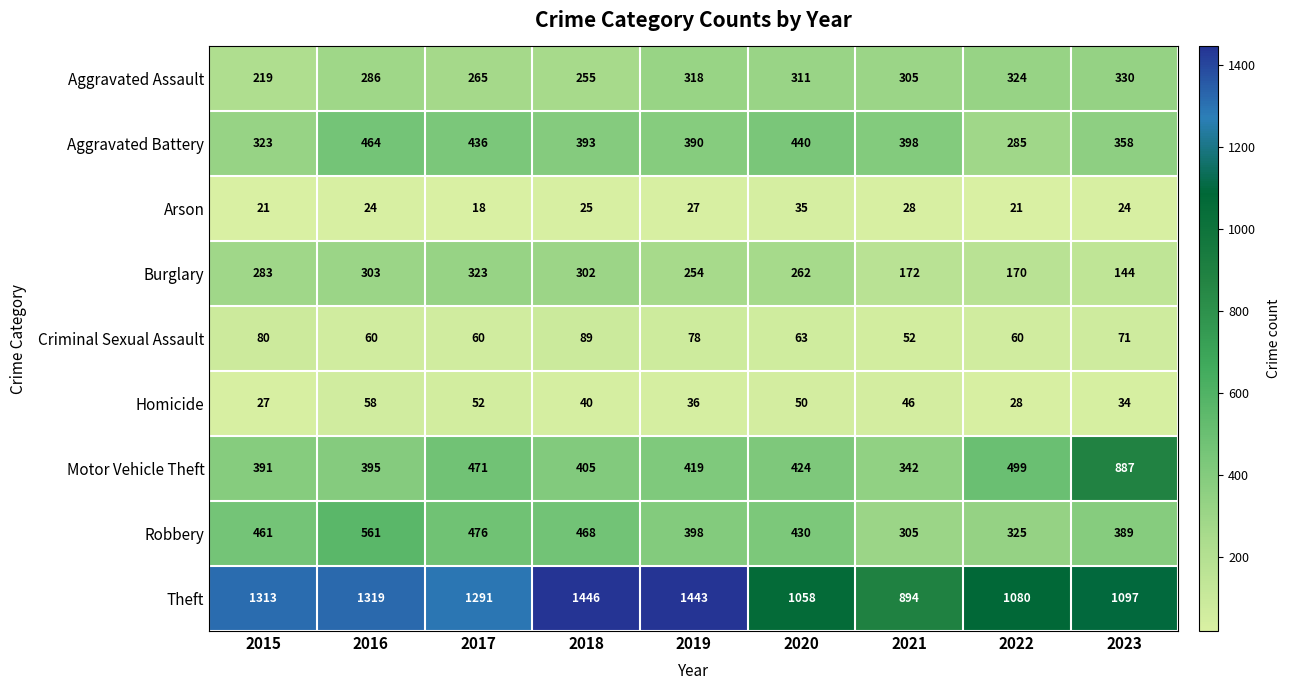

Where is Robbery nearest to the value 433?

2020